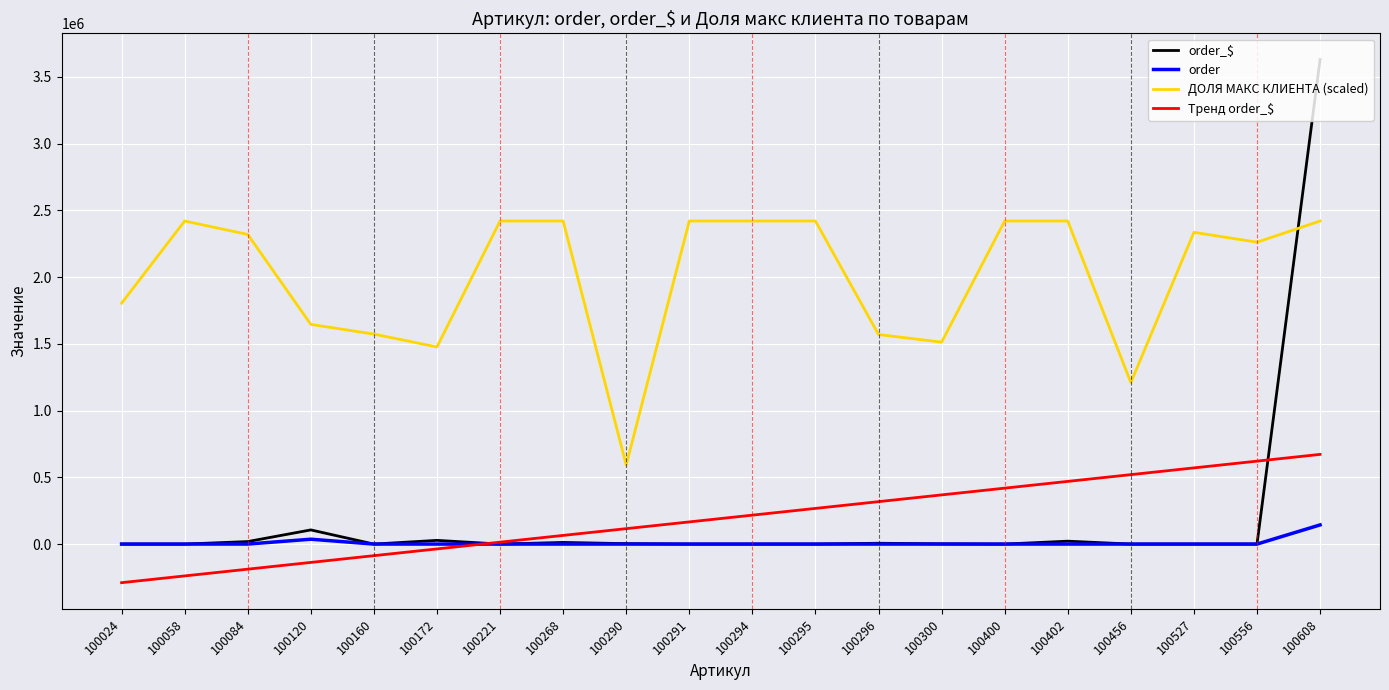

Which series has the largest total across all categories?

ДОЛЯ МАКС КЛИЕНТА (scaled)